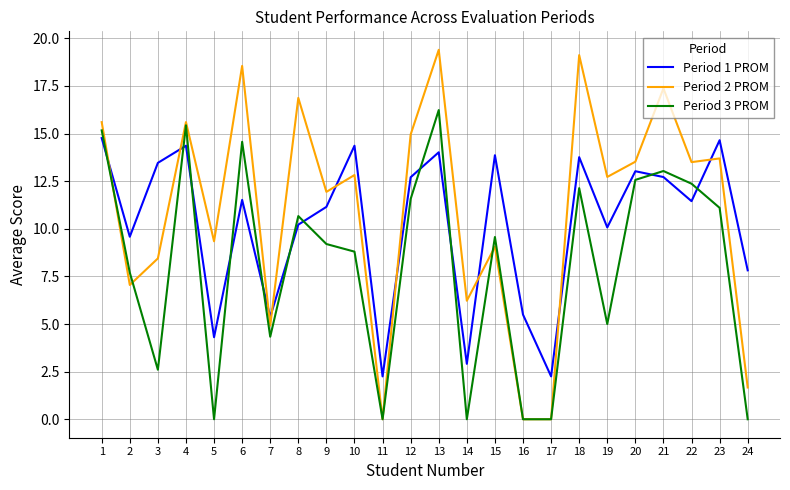

True or false: Period 1 PROM has more than 1 interior local peaks.

True